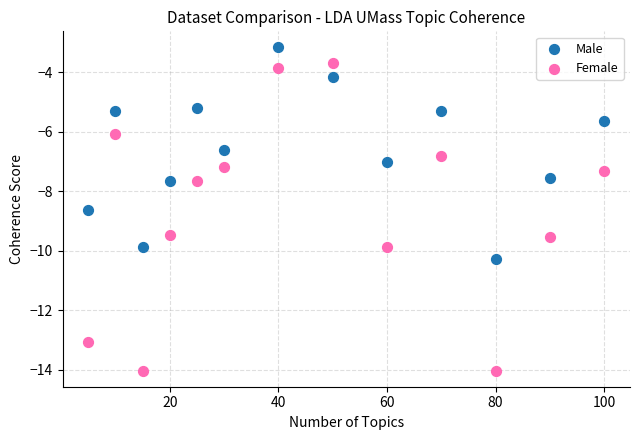

What are all the series names shown in the legend?

Male, Female